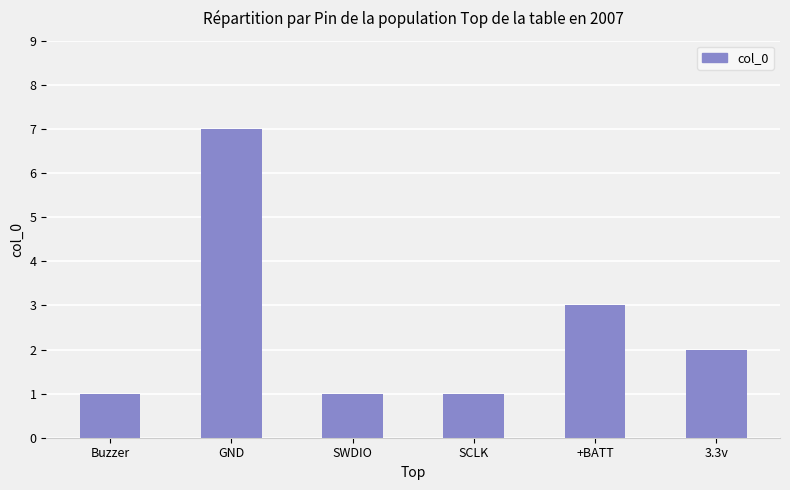

What is the difference between the maximum and minimum values?

6